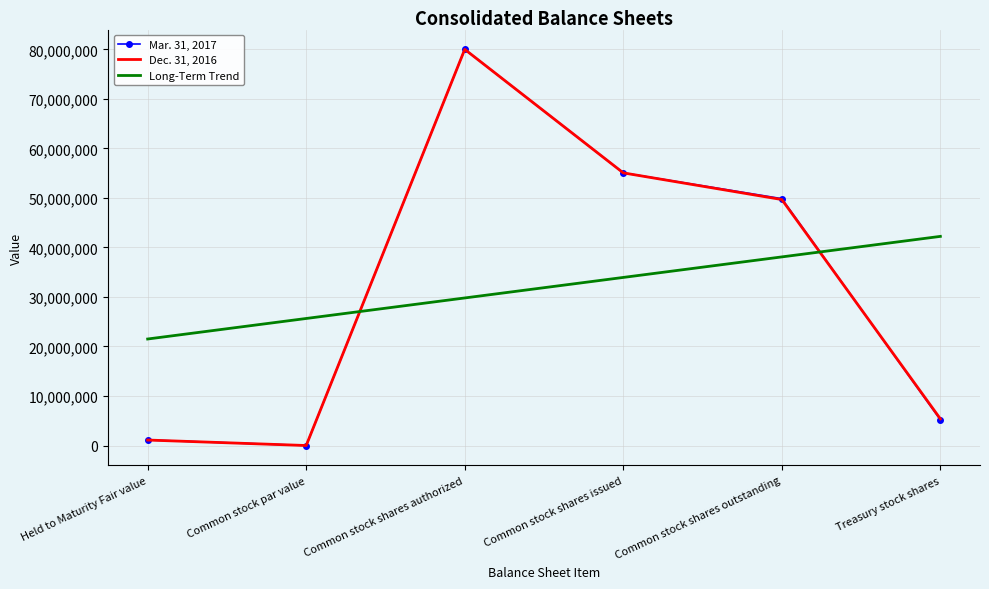

Which category has the highest value in the Dec. 31, 2016 series?

Common stock shares authorized